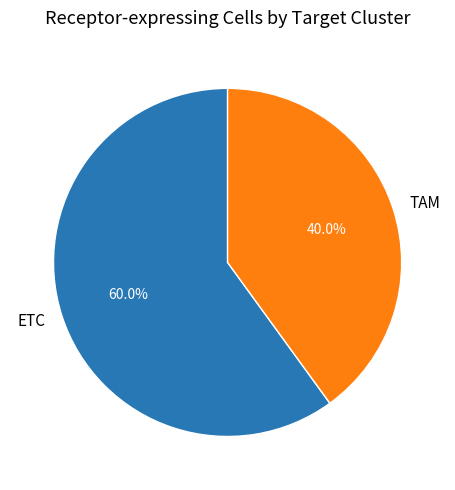

Is the sum of ETC and TAM greater than half?

Yes